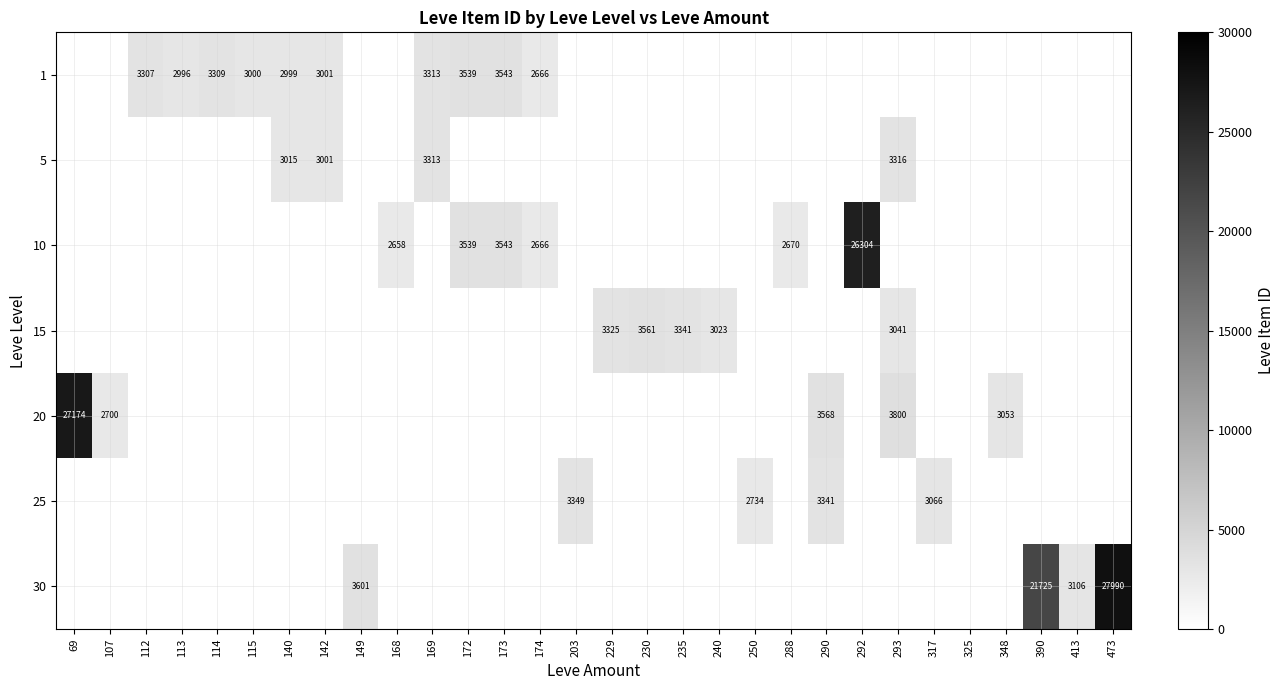

What is the smallest value displayed?

2658.0